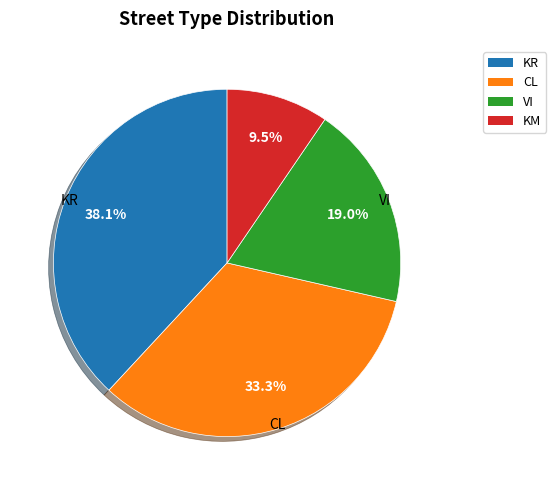

What is the ratio of the value at KM to the value at VI?

0.5